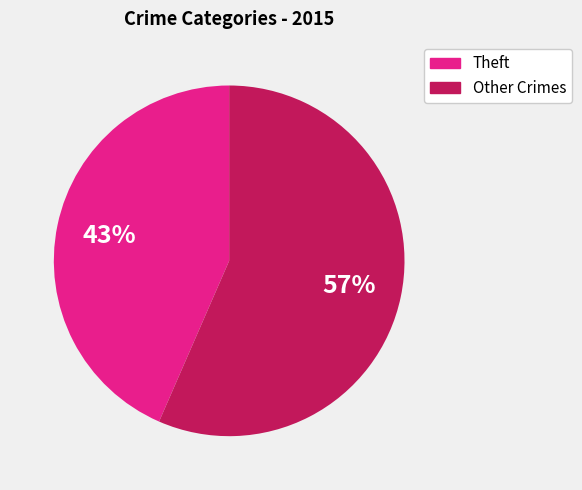

How many slices are in this pie chart?

2